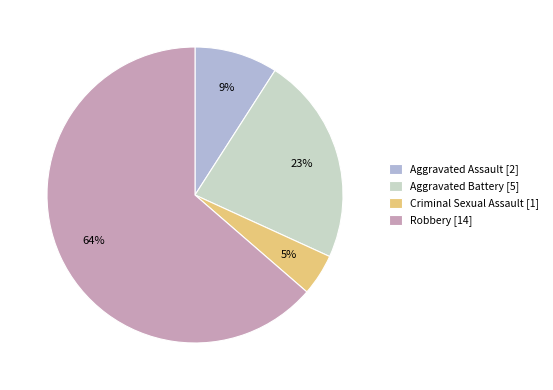

Is the sum of Robbery [14] and Criminal Sexual Assault [1] greater than half?

Yes